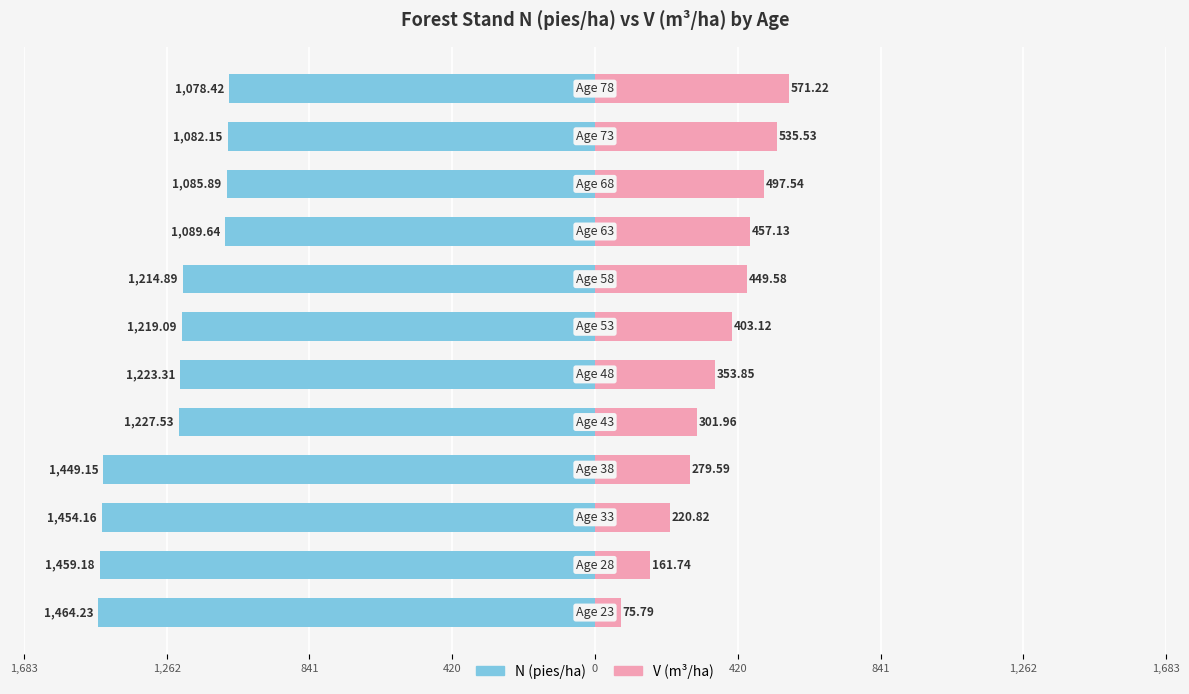

Does the chart contain any negative values?

Yes